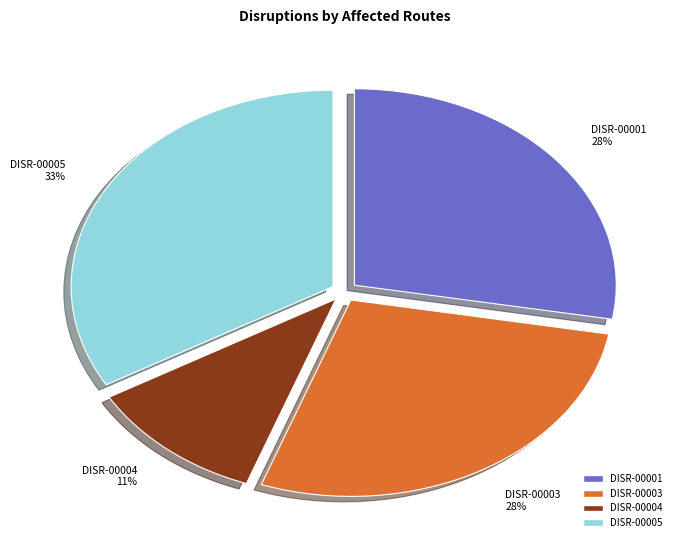

How many segments does this pie chart have?

4